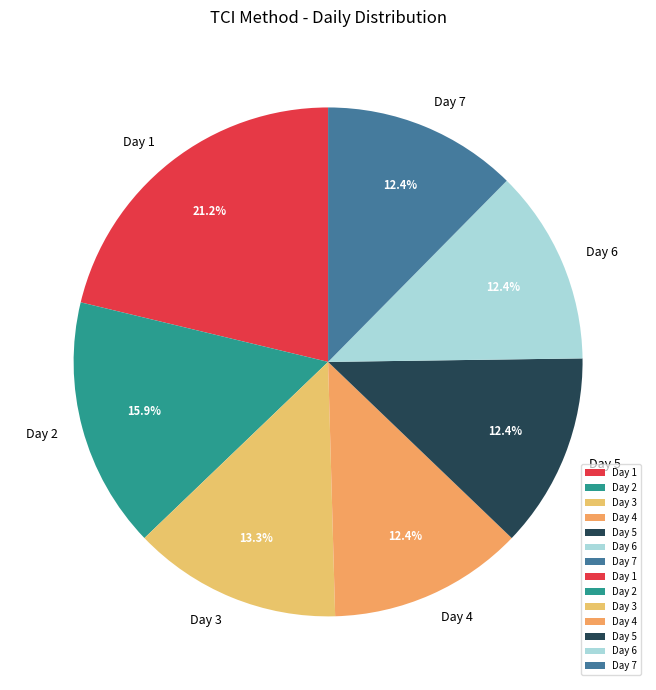

How many segments does this pie chart have?

7